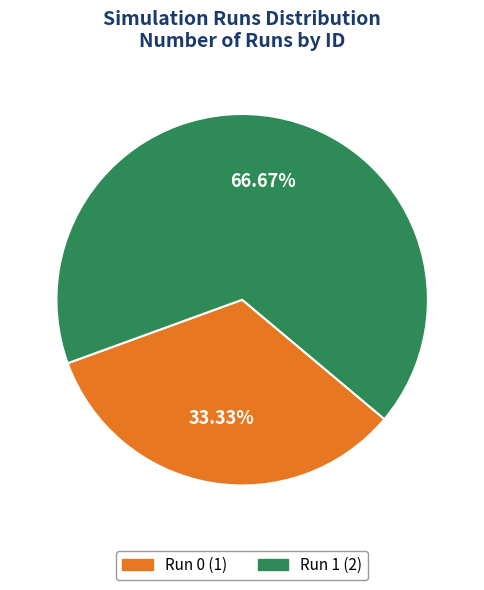

Rank the categories by value from highest to lowest.

Run 1, Run 0